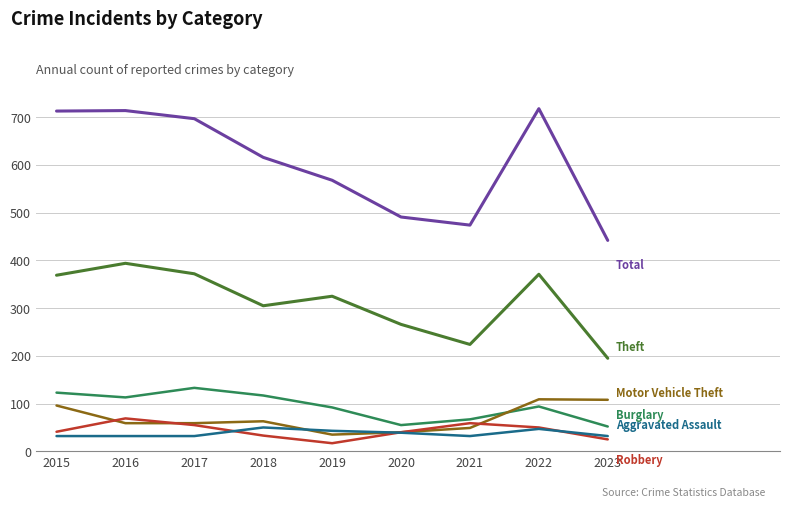

Does the chart display data point markers on the line(s)?

No